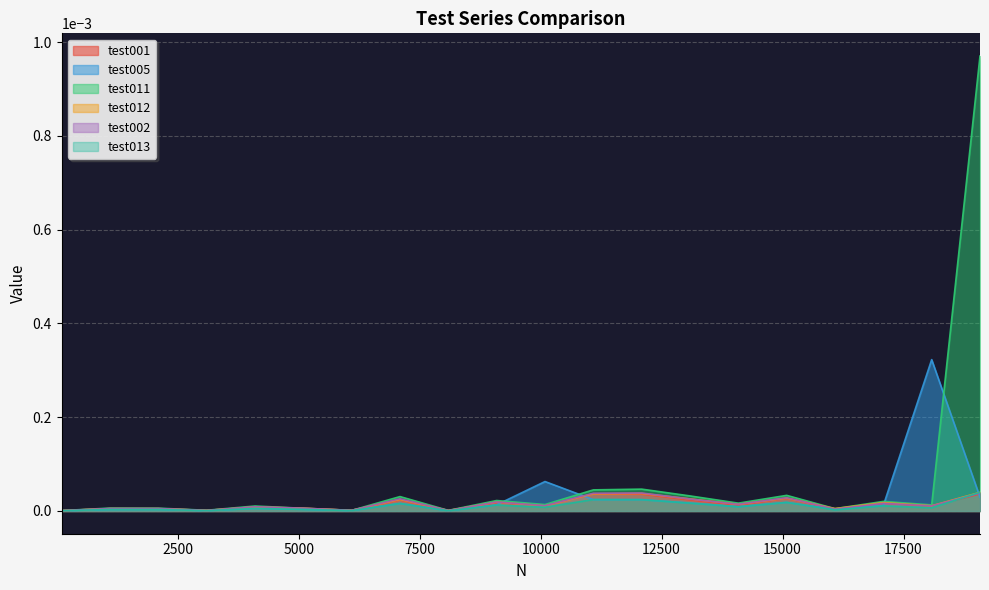

Between 19081 and 7093, which is larger?

19081